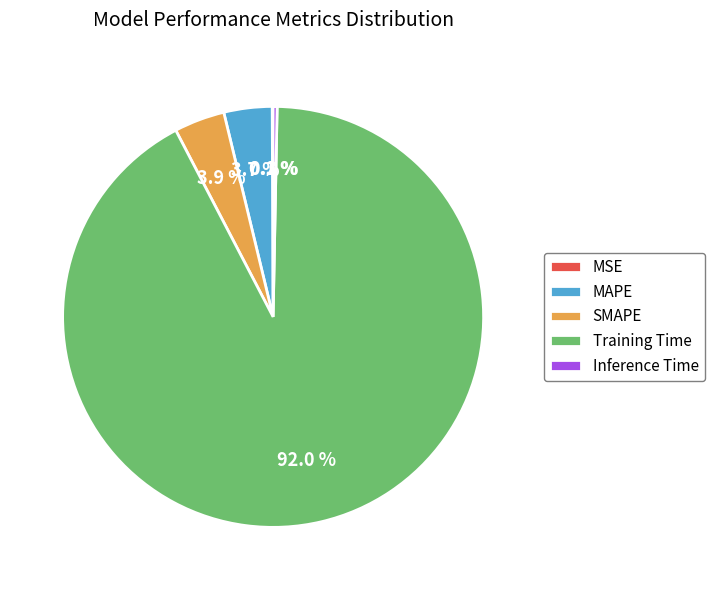

To the nearest percent, what is the difference between the largest and smallest slice percentages?

92%